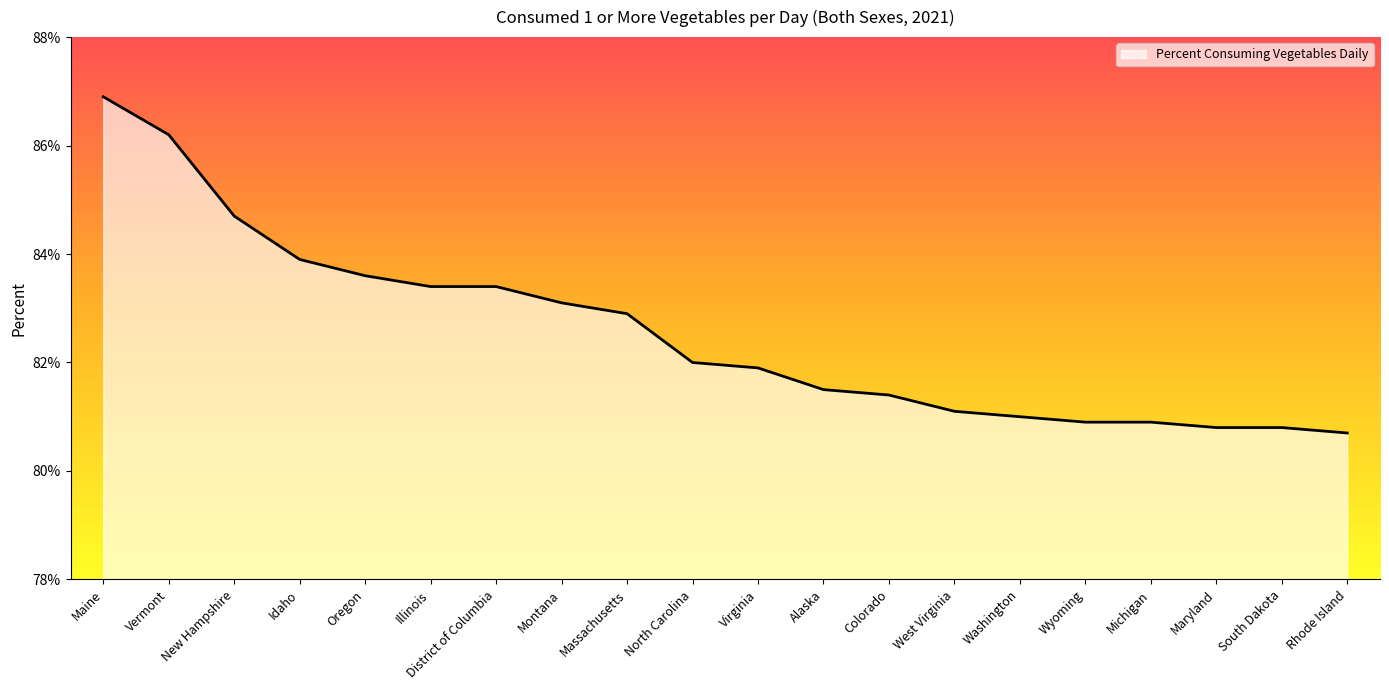

True or false: the data shows 81.5 at Alaska.

True